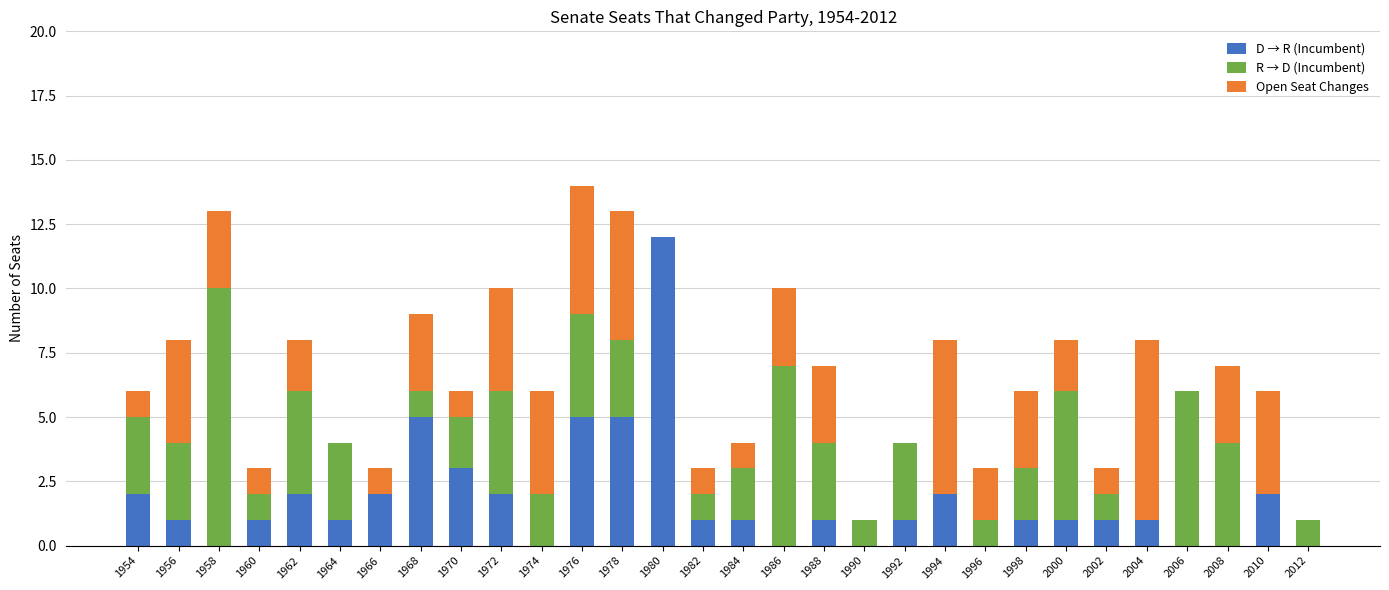

Is it true that D → R (Incumbent) equals 6 at 1974?

False